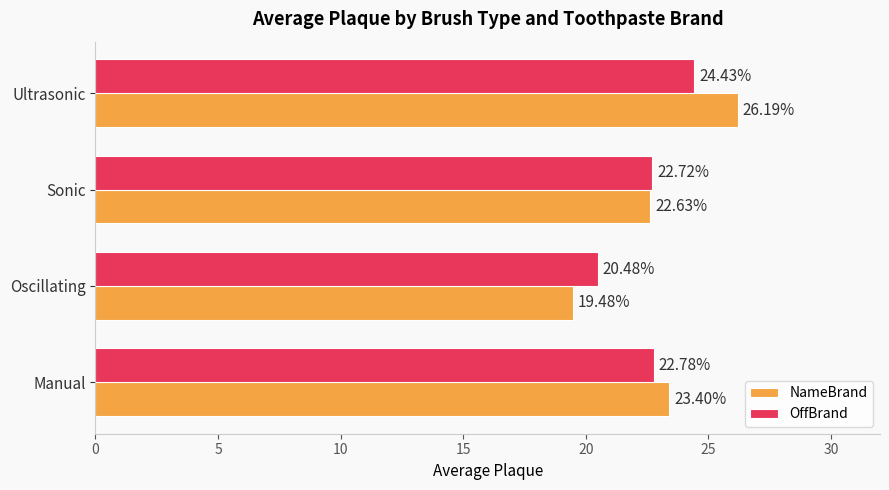

How many data points in OffBrand are above 22?

3